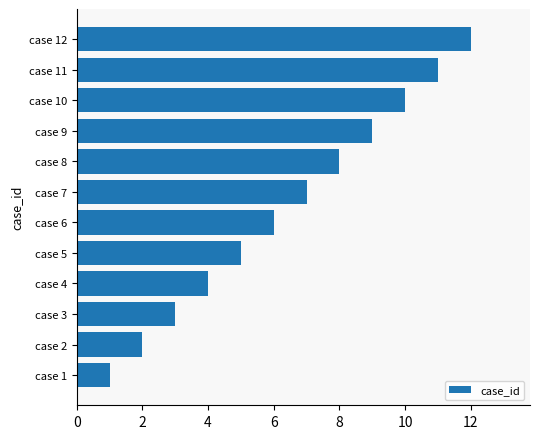

The value at case 2 is 3. True or false?

False